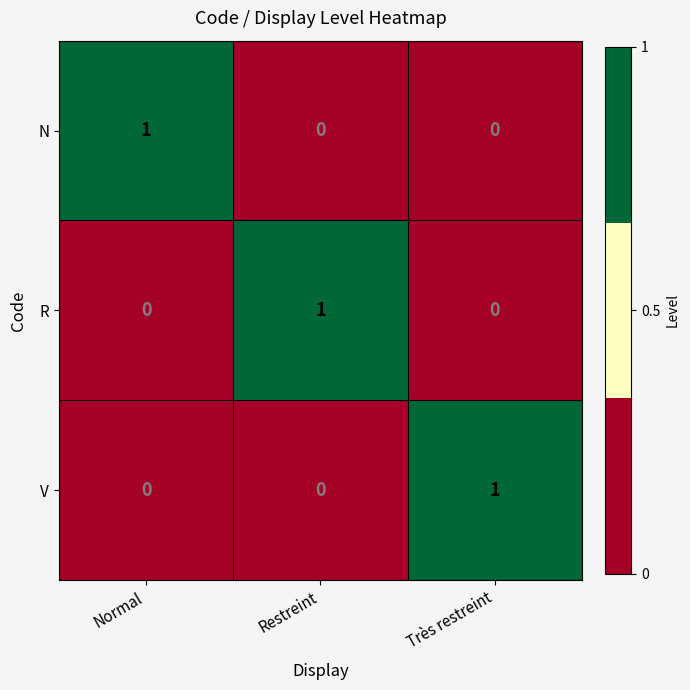

At how many categories does at least one series exceed 0?

3